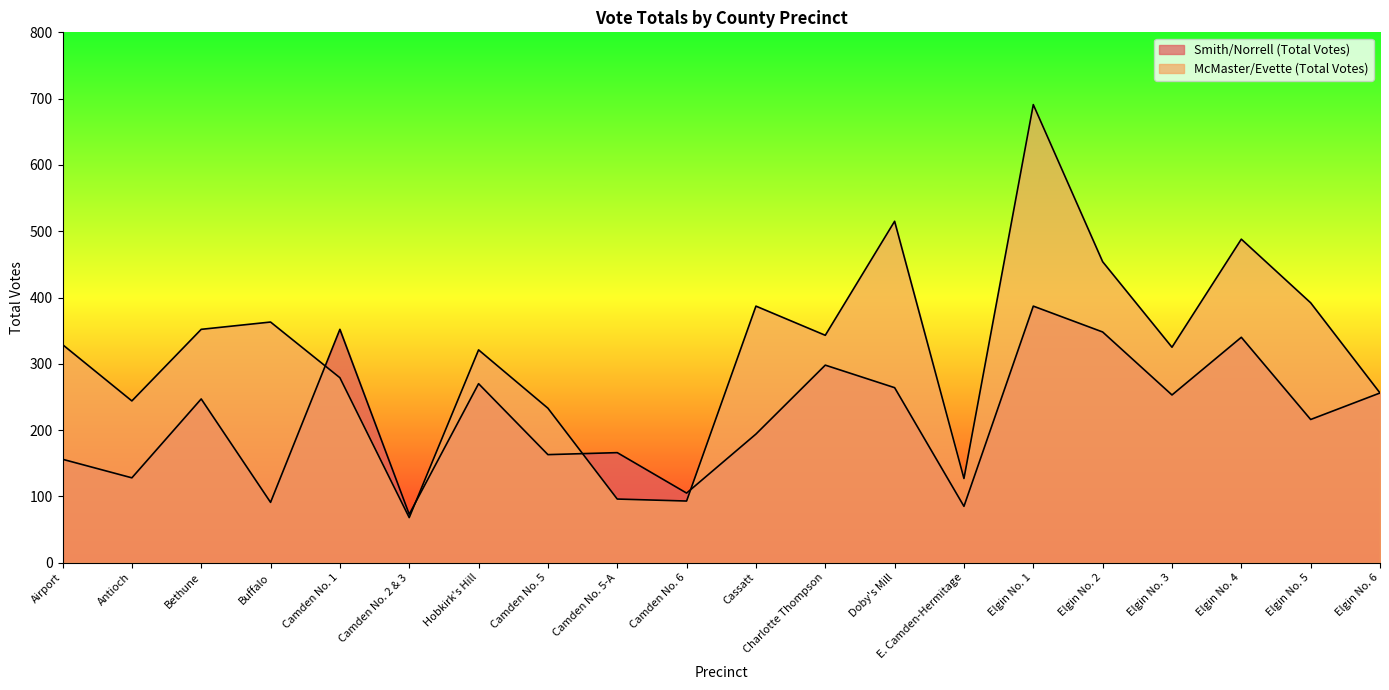

Reading right to left, list all the values displayed in this chart.

Smith/Norrell (Total Votes): 256	216	340	253	348	387	85	264	298	194	105	166	163	270	73	352	91	247	128	156
McMaster/Evette (Total Votes): 256	392	488	325	454	691	127	515	343	387	93	96	233	321	68	279	363	352	244	329